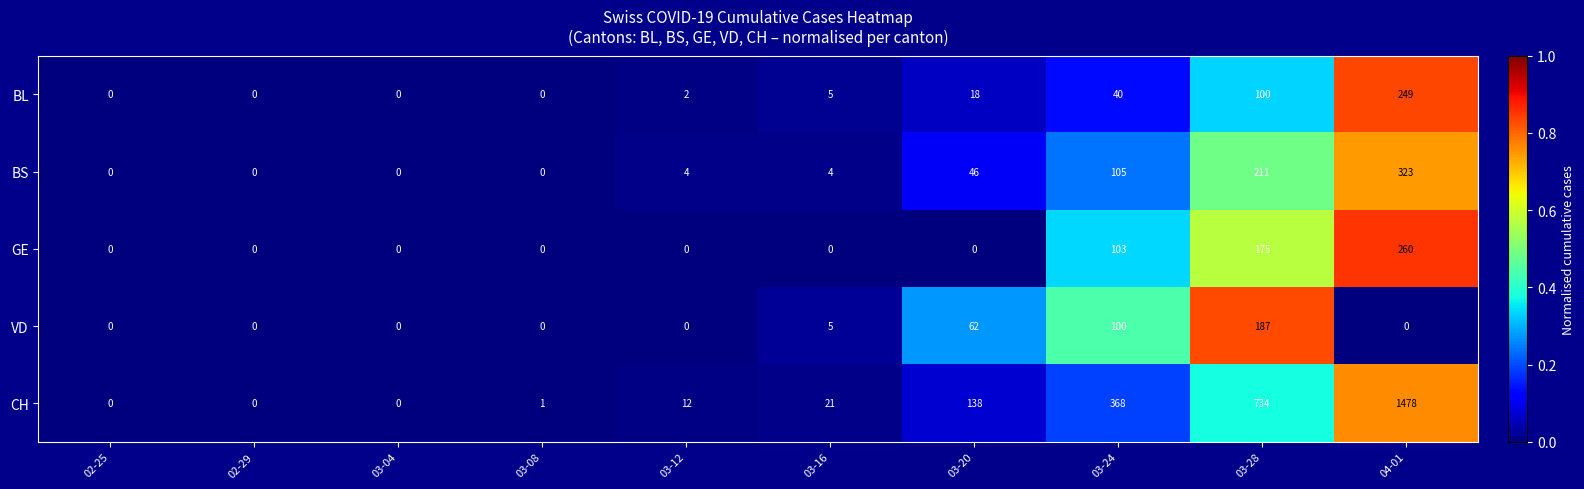

At how many categories does at least one series exceed 130?

4